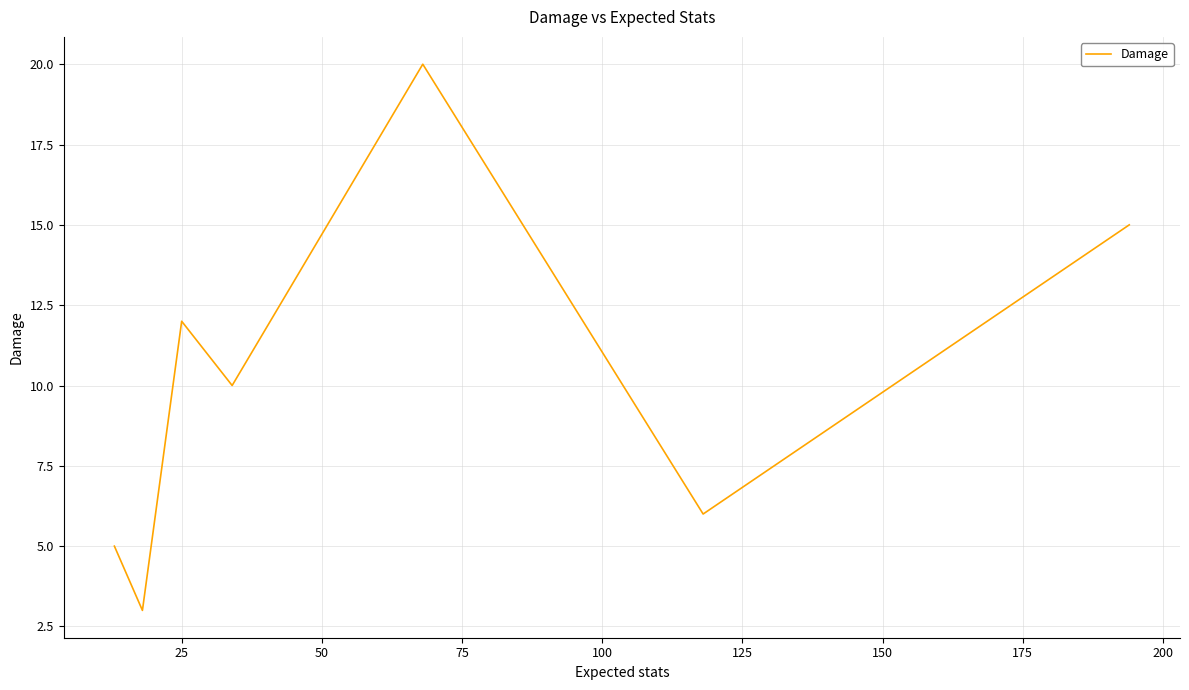

What is the minimum value shown in the chart?

3